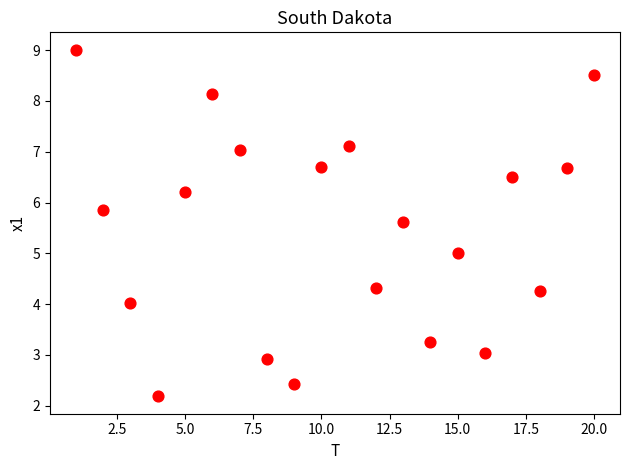

What is the range of Y values (max minus min)?

6.8